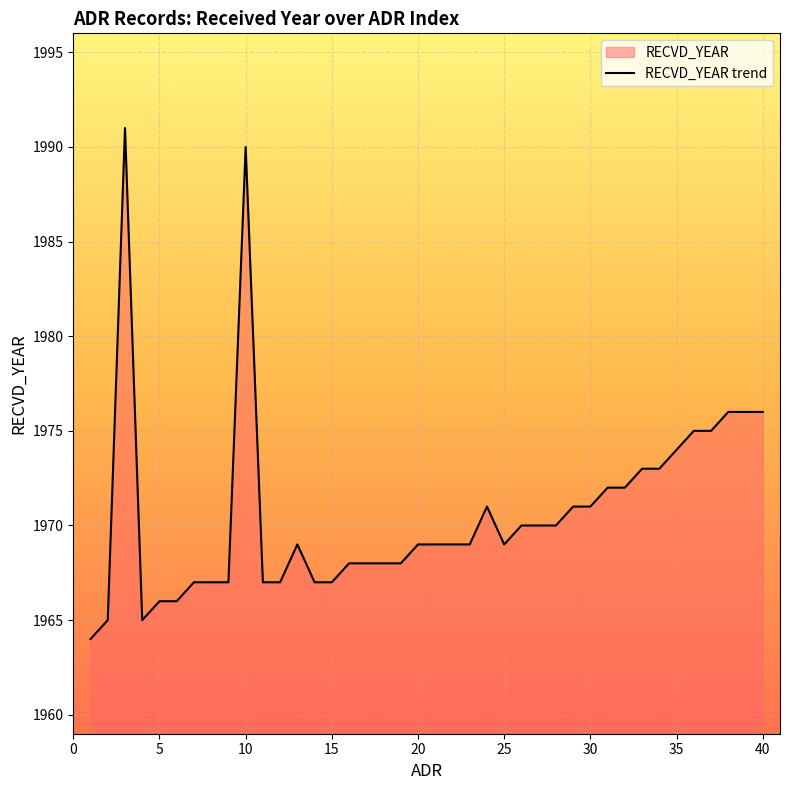

What is the smallest value displayed?

1964